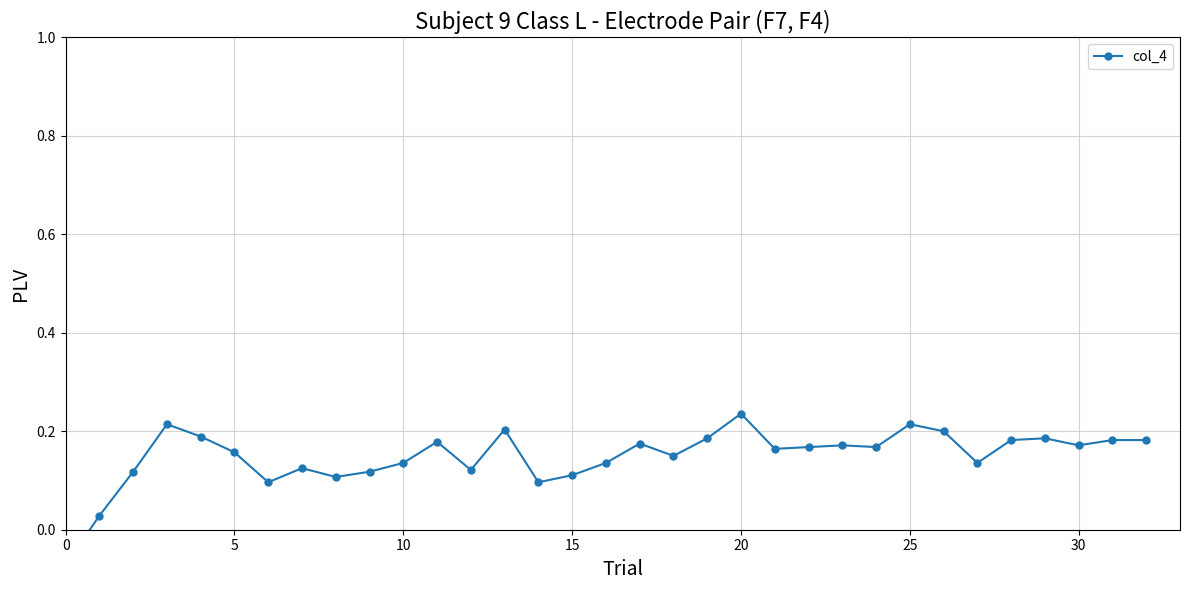

What is the maximum value shown in the chart?

0.2